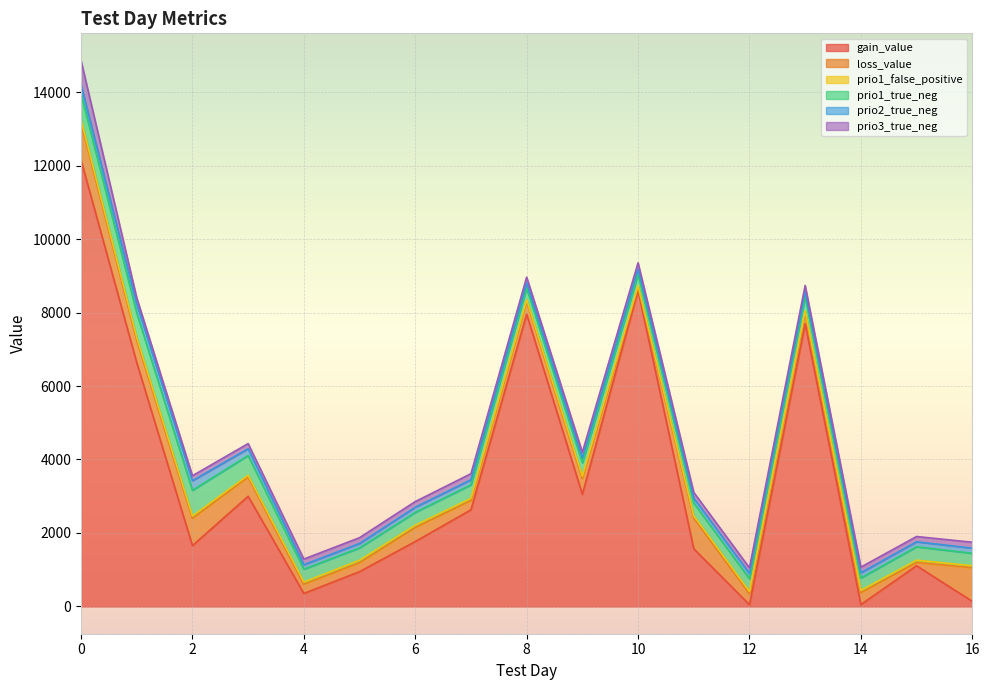

True or false: gain_value has a value of 1107.9 at 15.

True